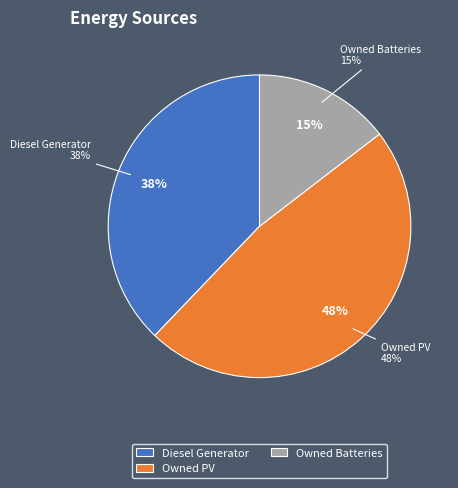

Which category has the biggest portion of the pie?

Owned PV